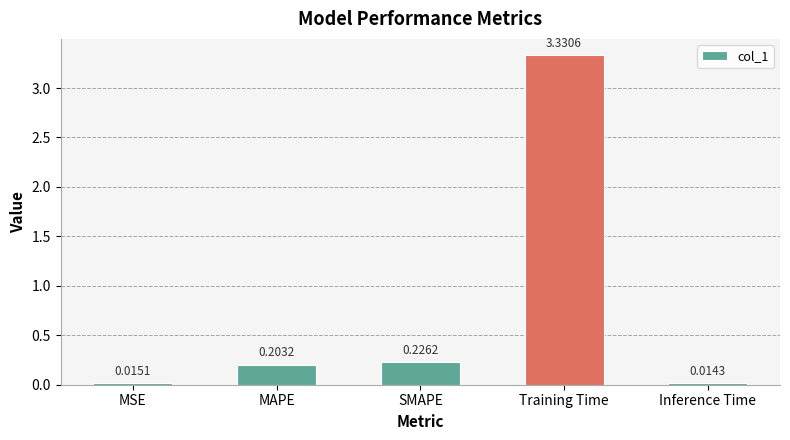

How many bars are there in total?

5